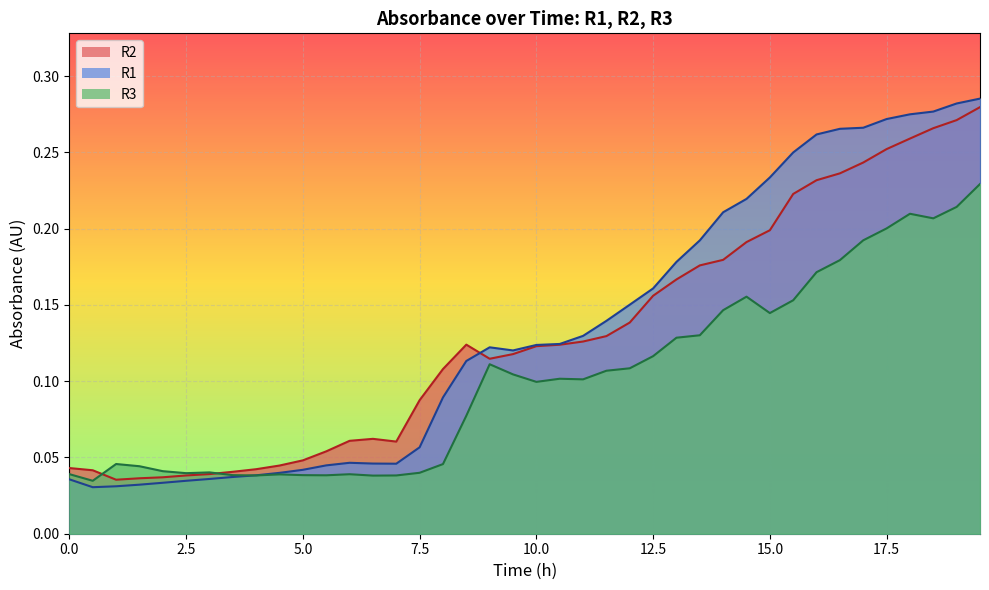

Which series has the largest range (max minus min)?

R1